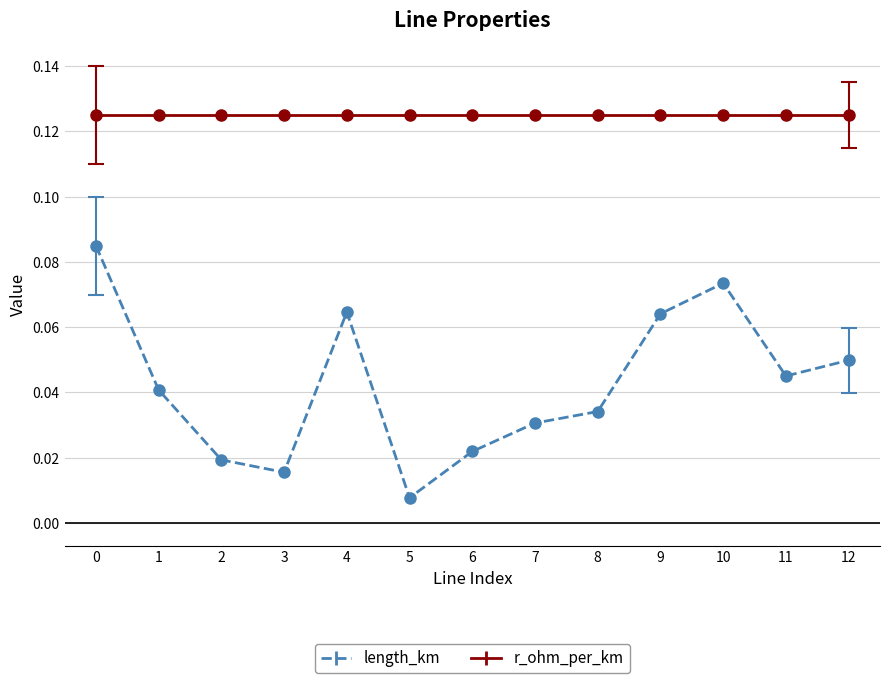

At how many categories does at least one series exceed 0?

13